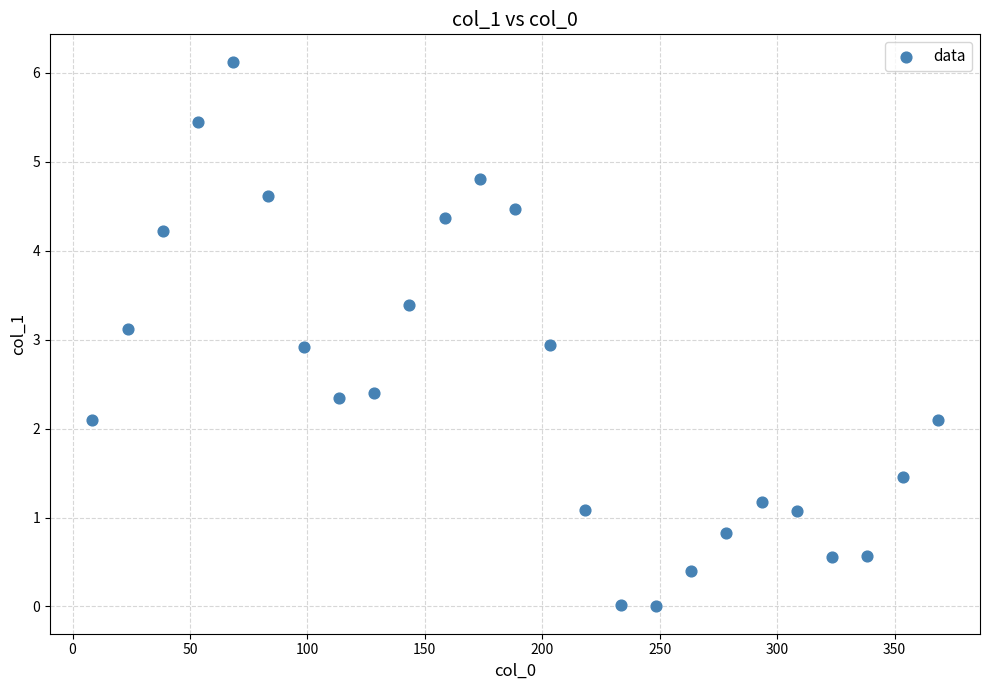

What is the range of X values (max minus min)?

360.0